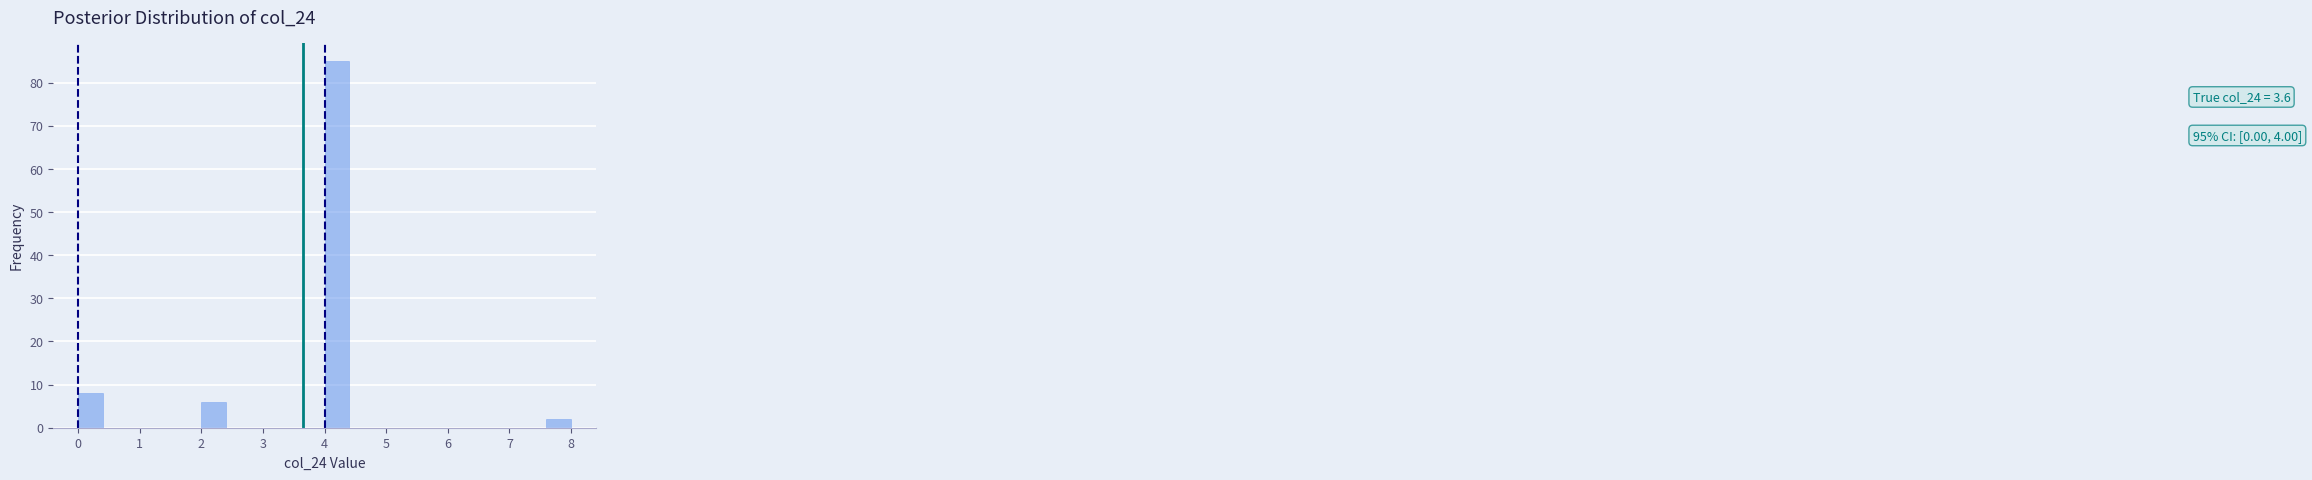

Over which range of the x-axis is the bar tallest?

4.0 to 4.4